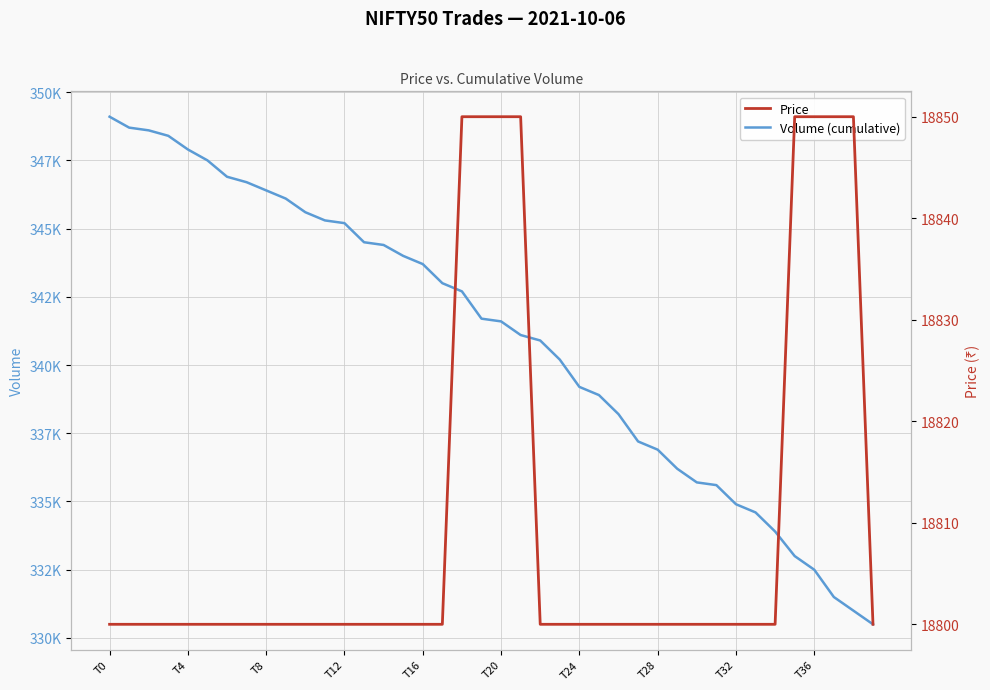

True or false: Volume (cumulative) and Price intersect in this chart.

False